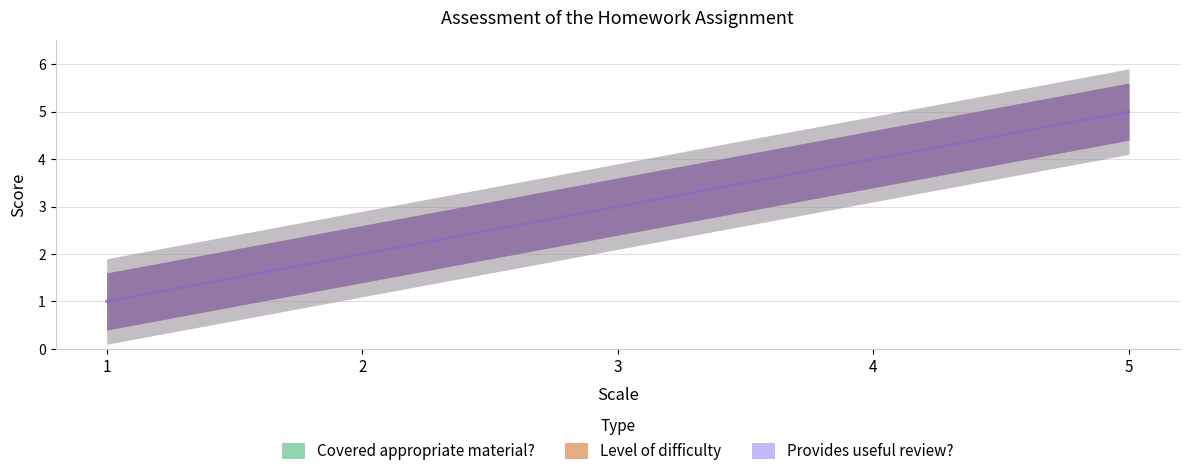

How many Provides useful review? values are between 2 and 4?

3